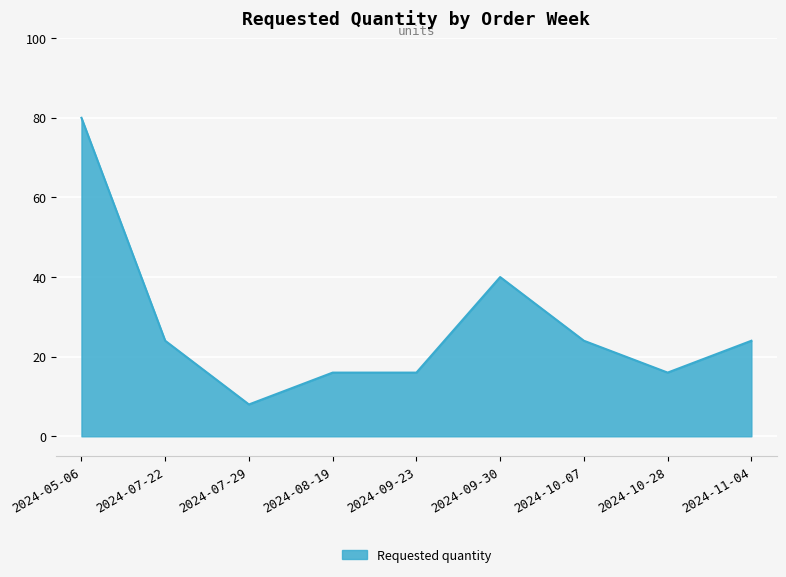

At which label is the value closest to 44?

2024-09-30